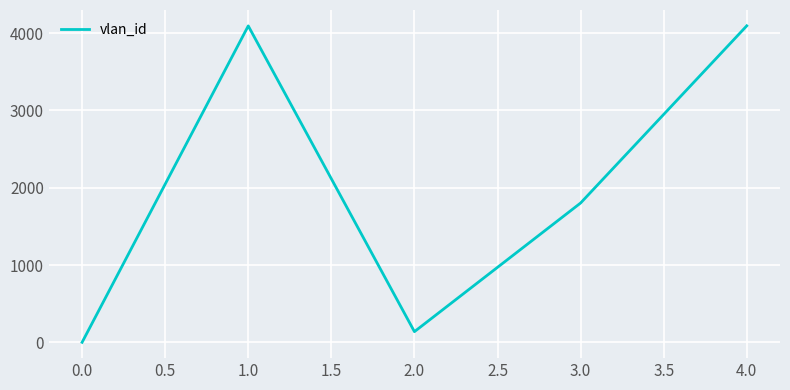

Is it true that the value at 3.0 is 3007?

False